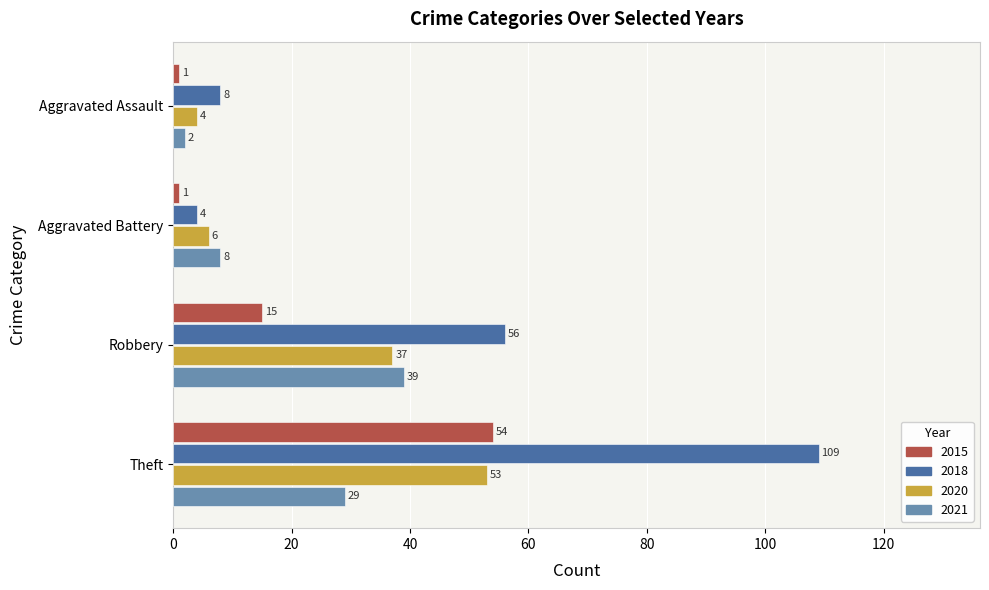

What is the total value across all series at Aggravated Battery?

19